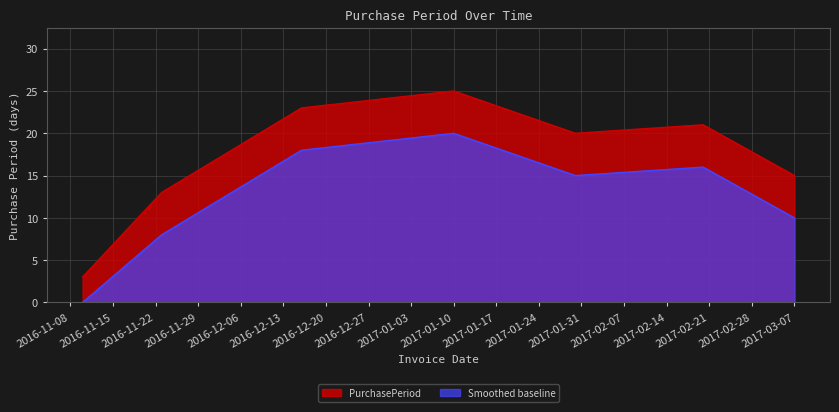

How many values exceed 20?

3